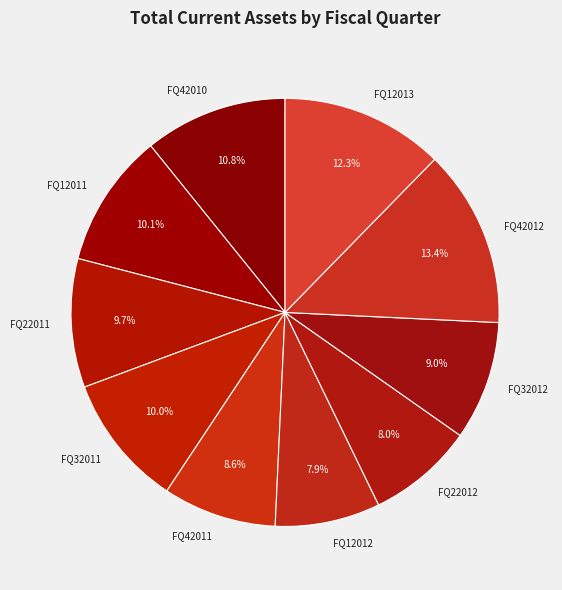

How much of the chart is everything except FQ42011?

91.4%